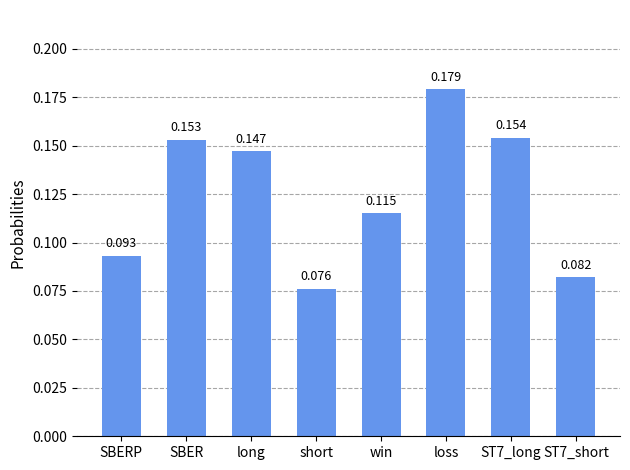

At which label is the value closest to 0?

short